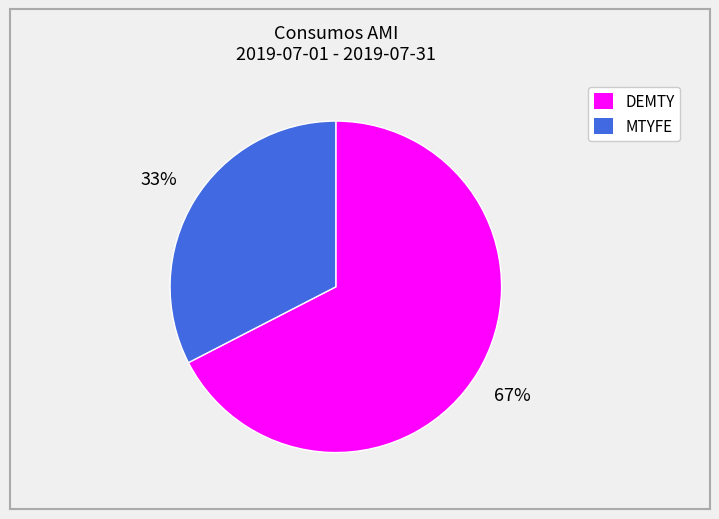

How many slices are in this pie chart?

2